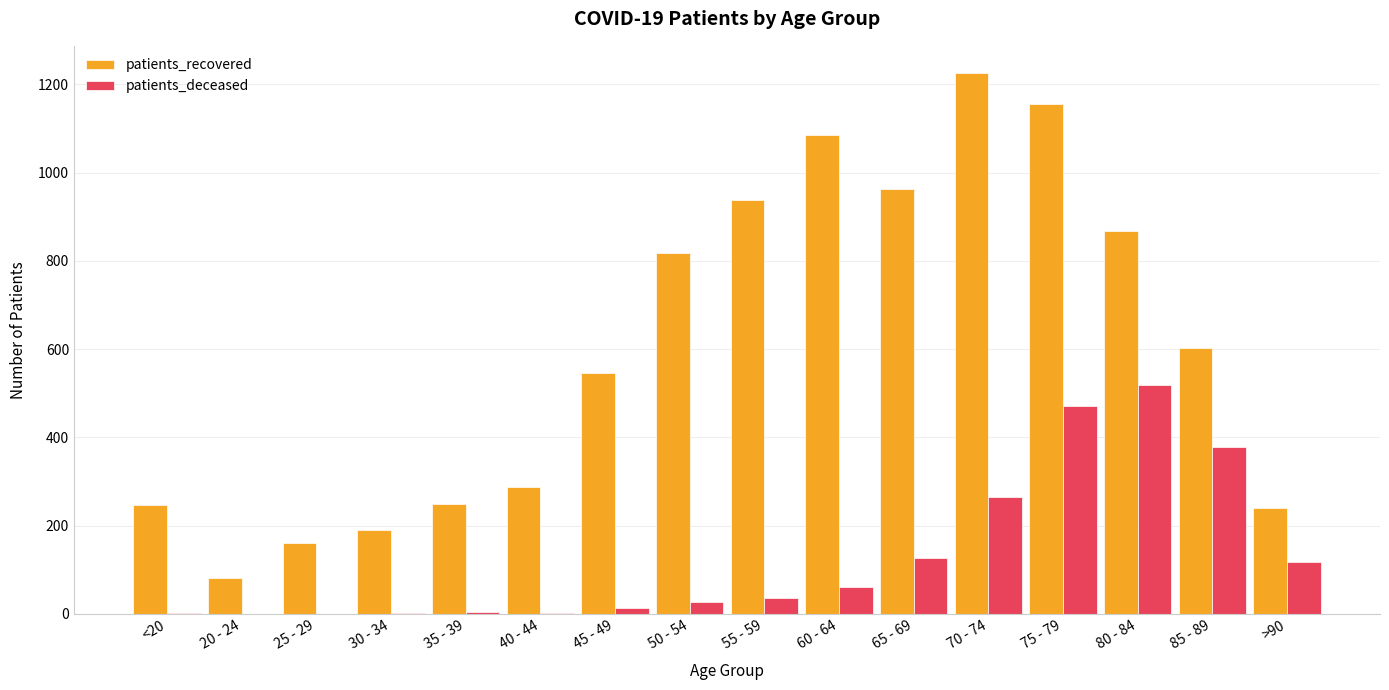

Where is patients_recovered nearest to the value 653?

85 - 89